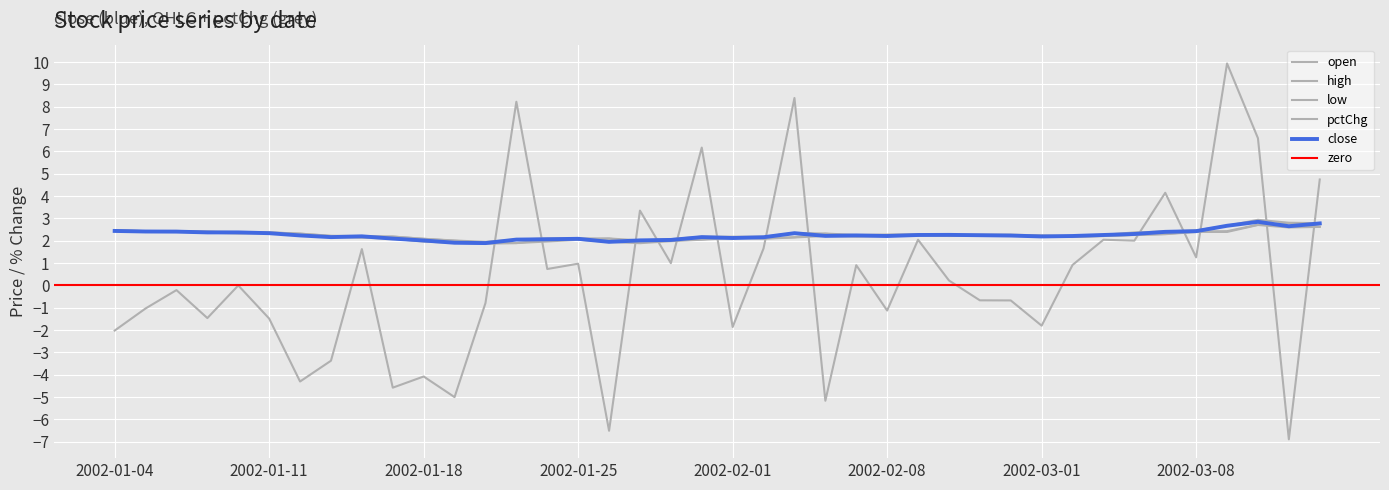

What is the label of the 12th point from the left?

2002-01-21